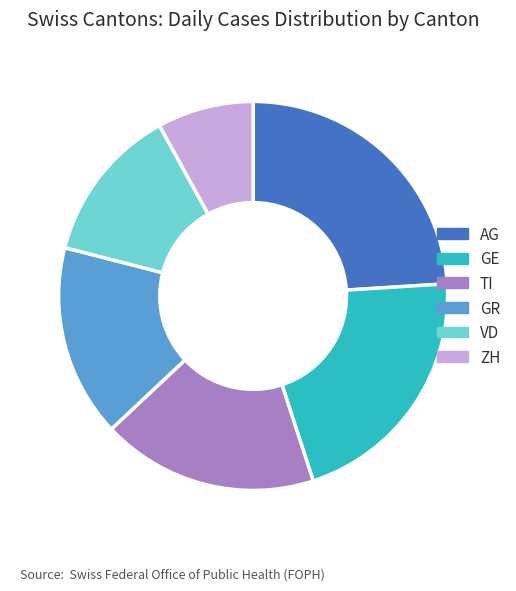

How many segments does this pie chart have?

6